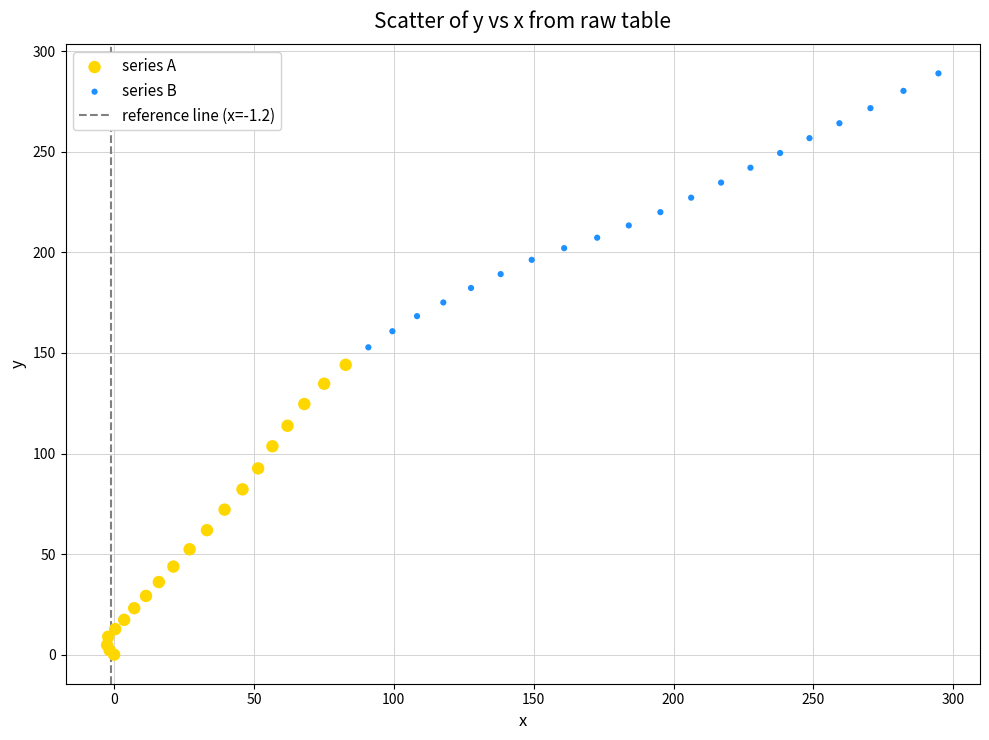

Which series reaches the maximum Y coordinate?

series B